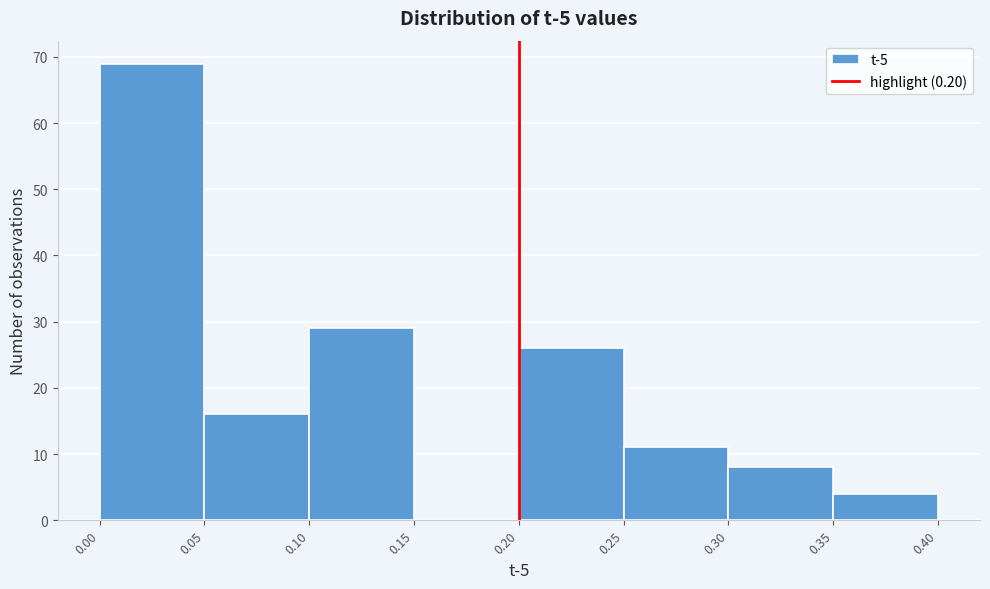

How tall is the bar that spans 0.35 to 0.40 on the x-axis? The values are not printed on the chart, so give them approximately, as read against the axis.

4